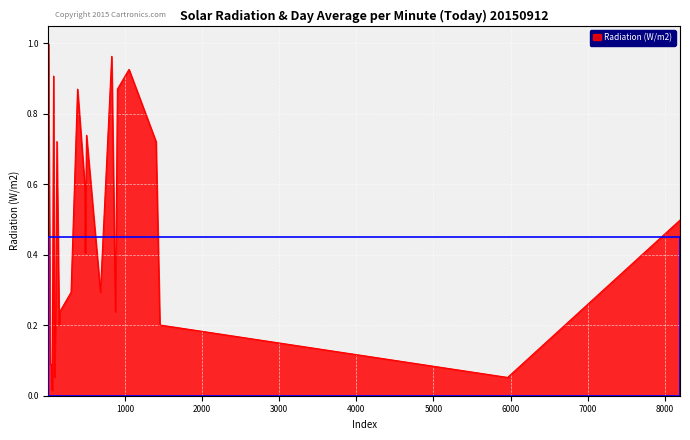

Is this an area chart (filled region under the line)?

Yes